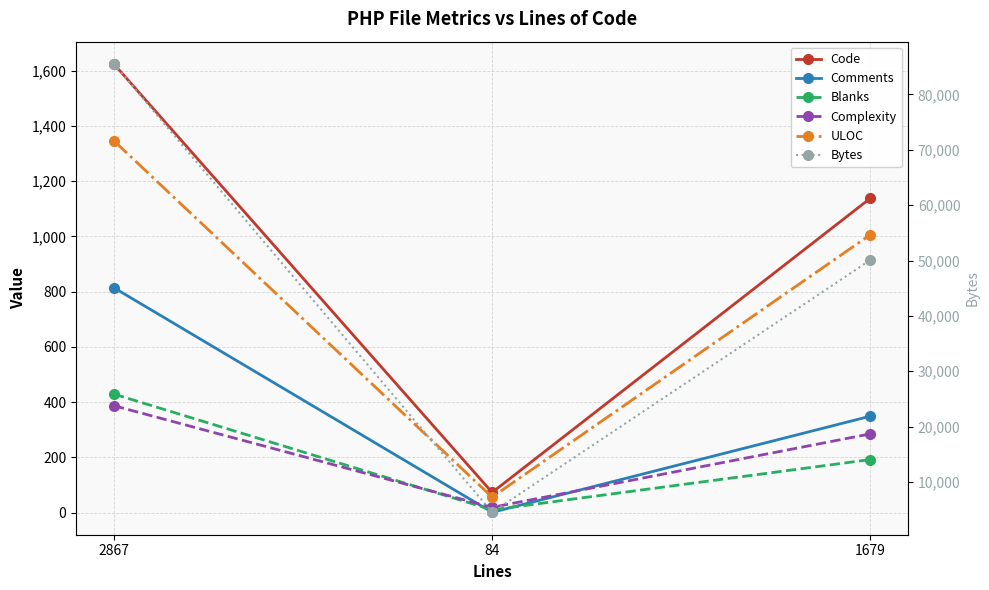

What are all the series names shown in the legend?

Code, Comments, Blanks, Complexity, ULOC, Bytes